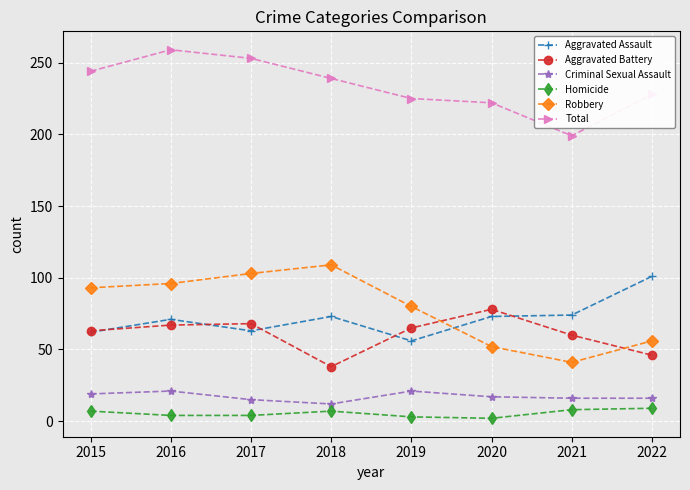

What is the greatest value displayed?

259